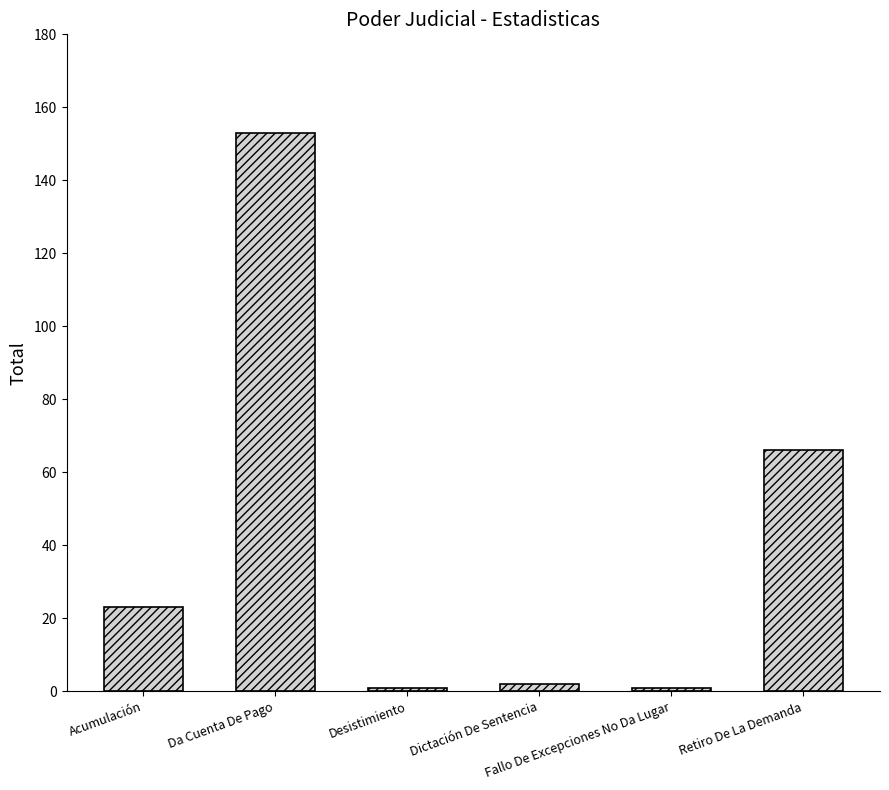

What is the smallest value displayed?

1